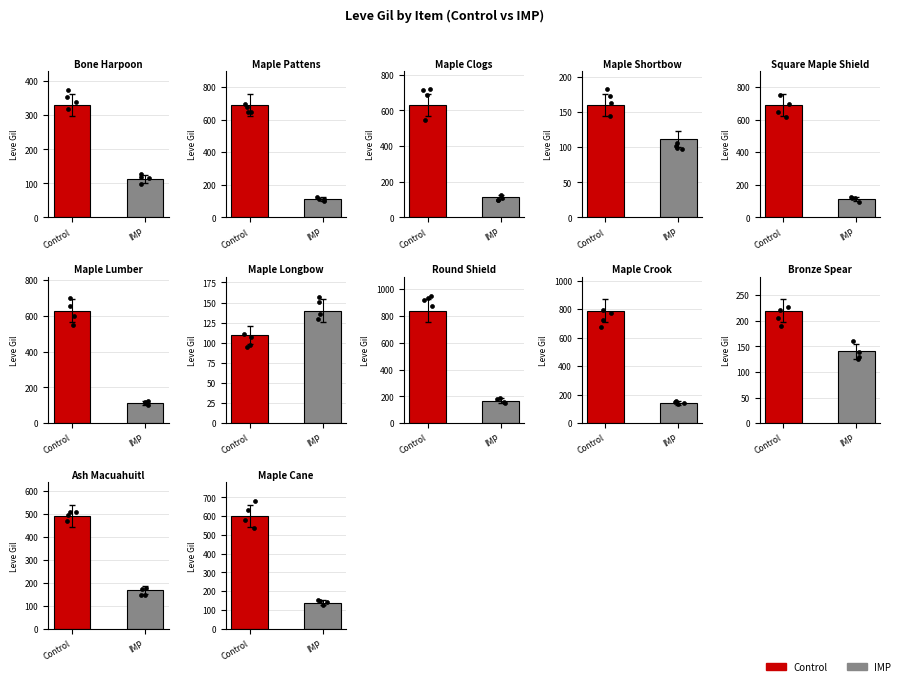

What are all the series names shown in the legend?

Control, IMP